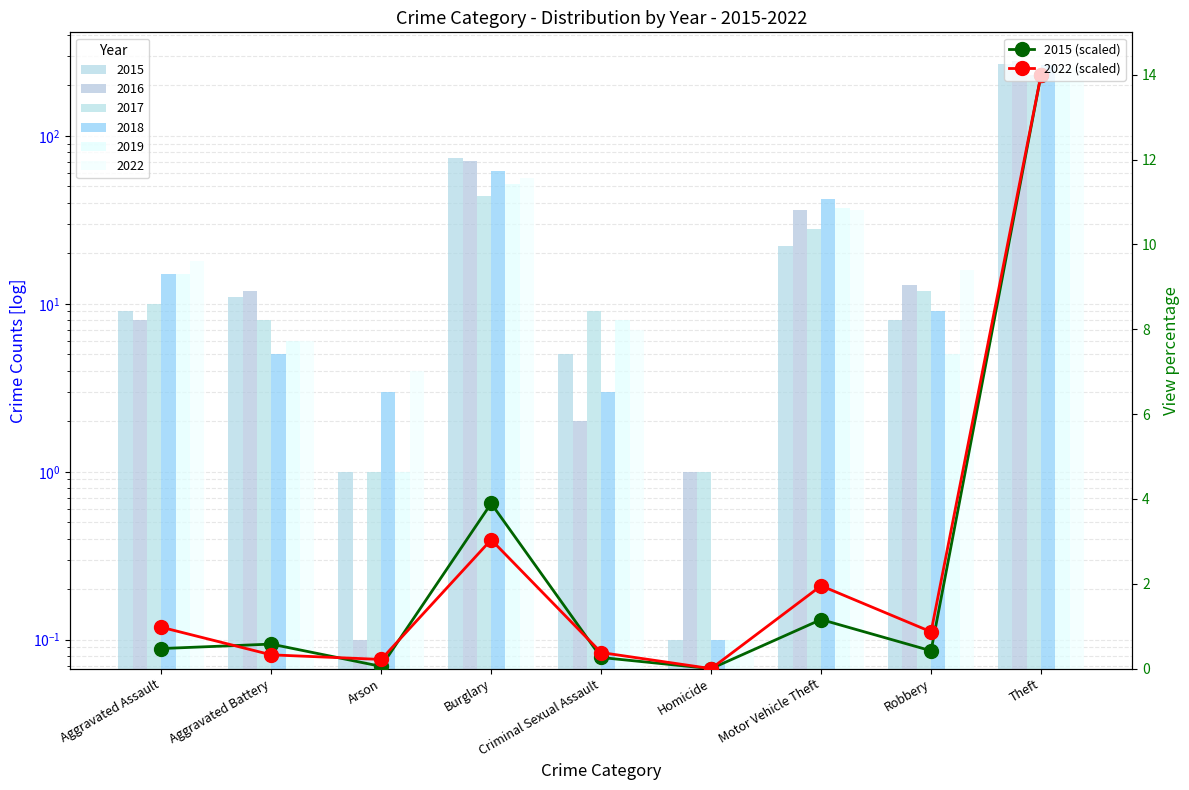

Which series changed the most between Aggravated Assault and Criminal Sexual Assault?

2022 (scaled)